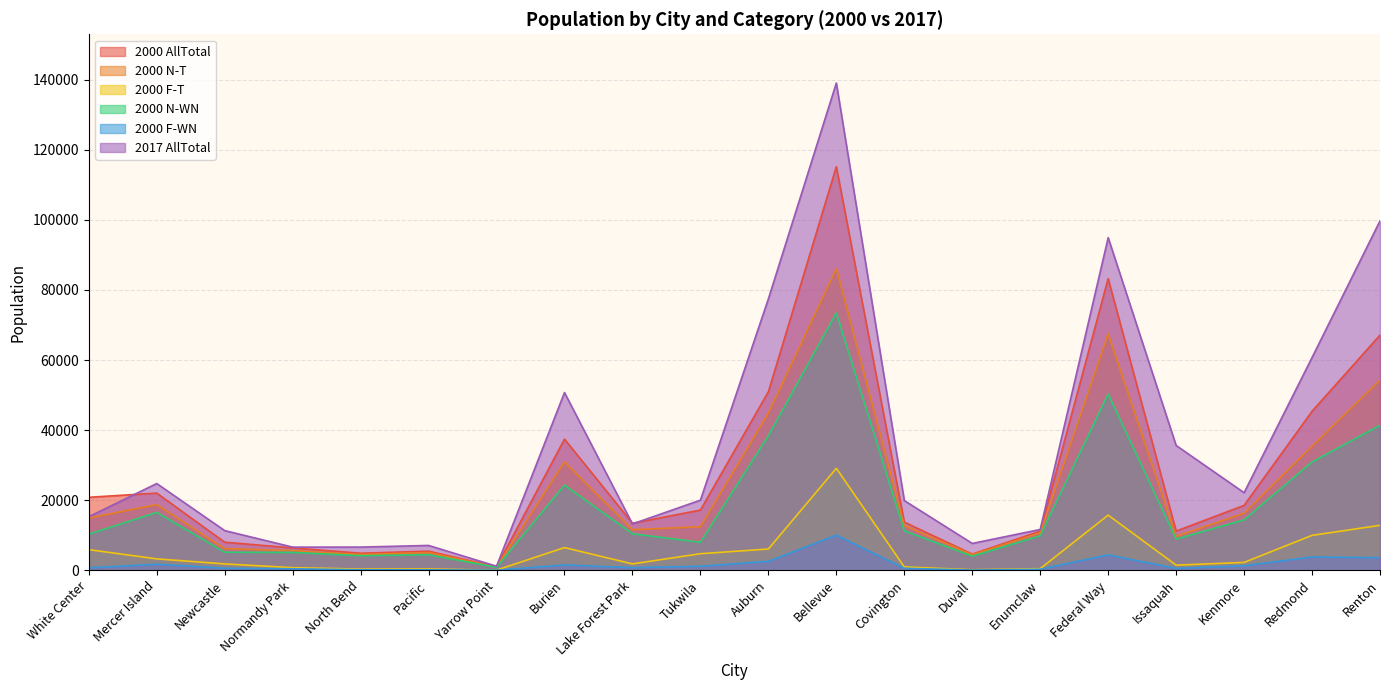

The 2000 F-T series shows 104.0 at Yarrow Point. True or false?

False